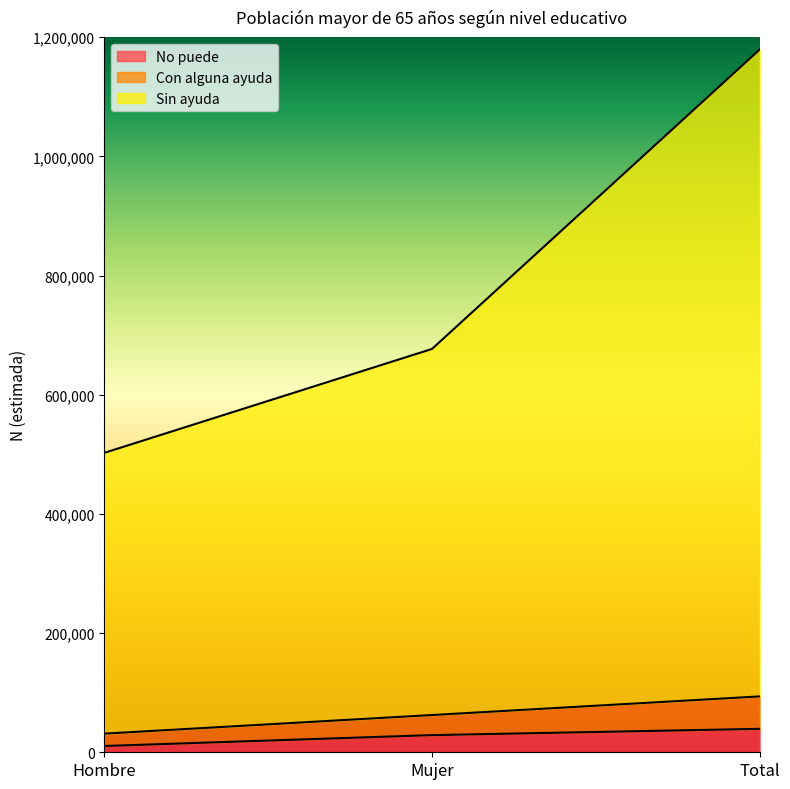

What is the total value across all series at Hombre?

502467